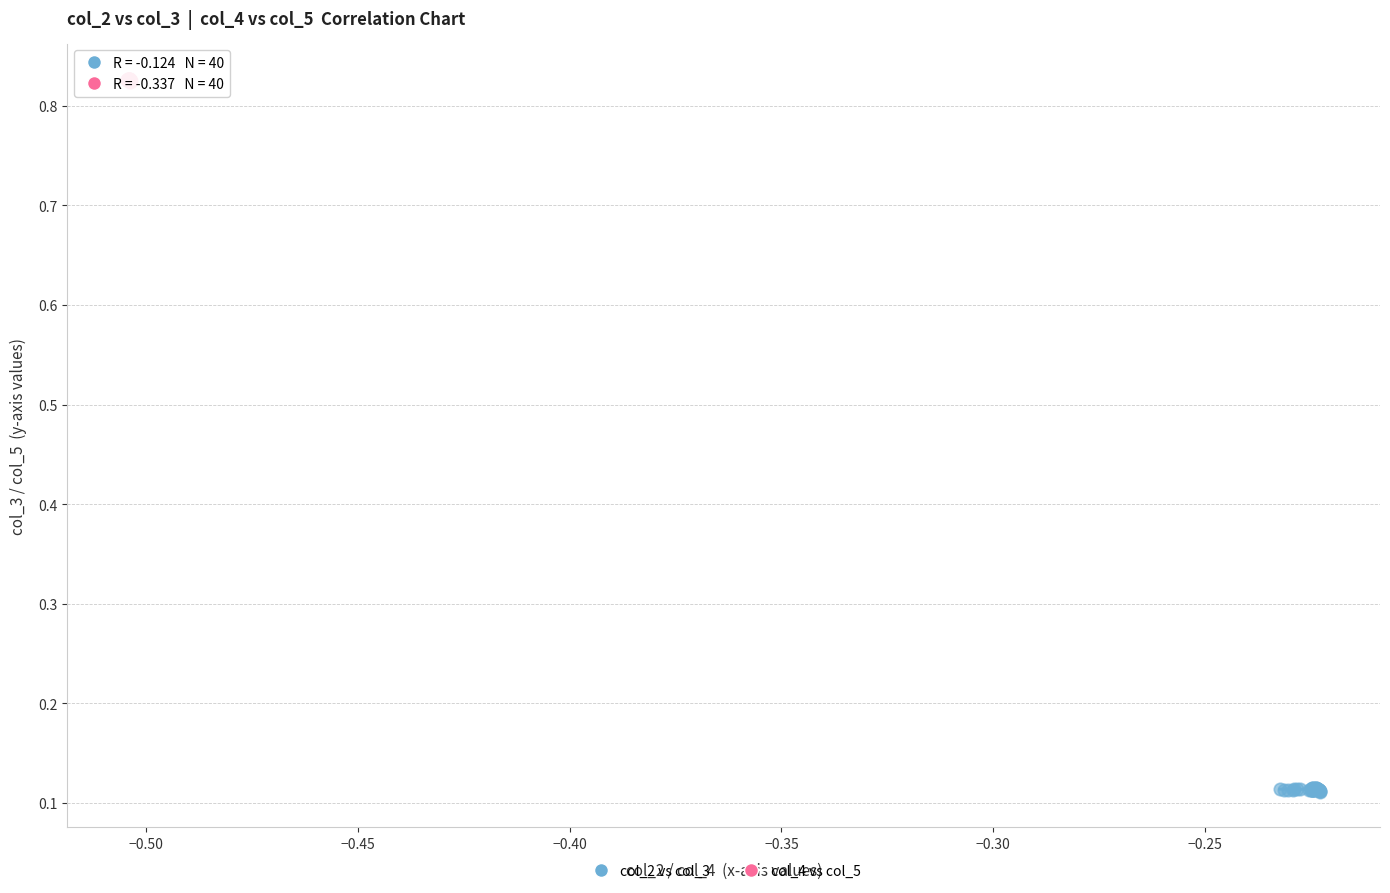

Which series reaches the maximum Y coordinate?

col_4 vs col_5